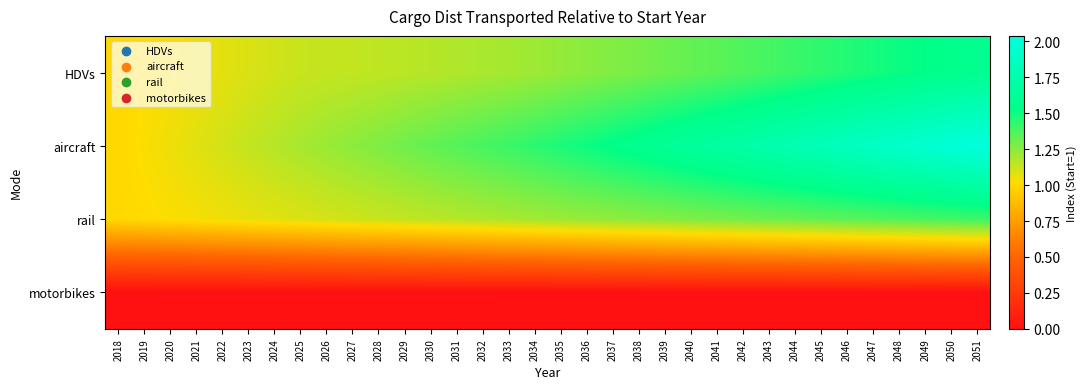

At which category is the sum across all series the highest?

2051